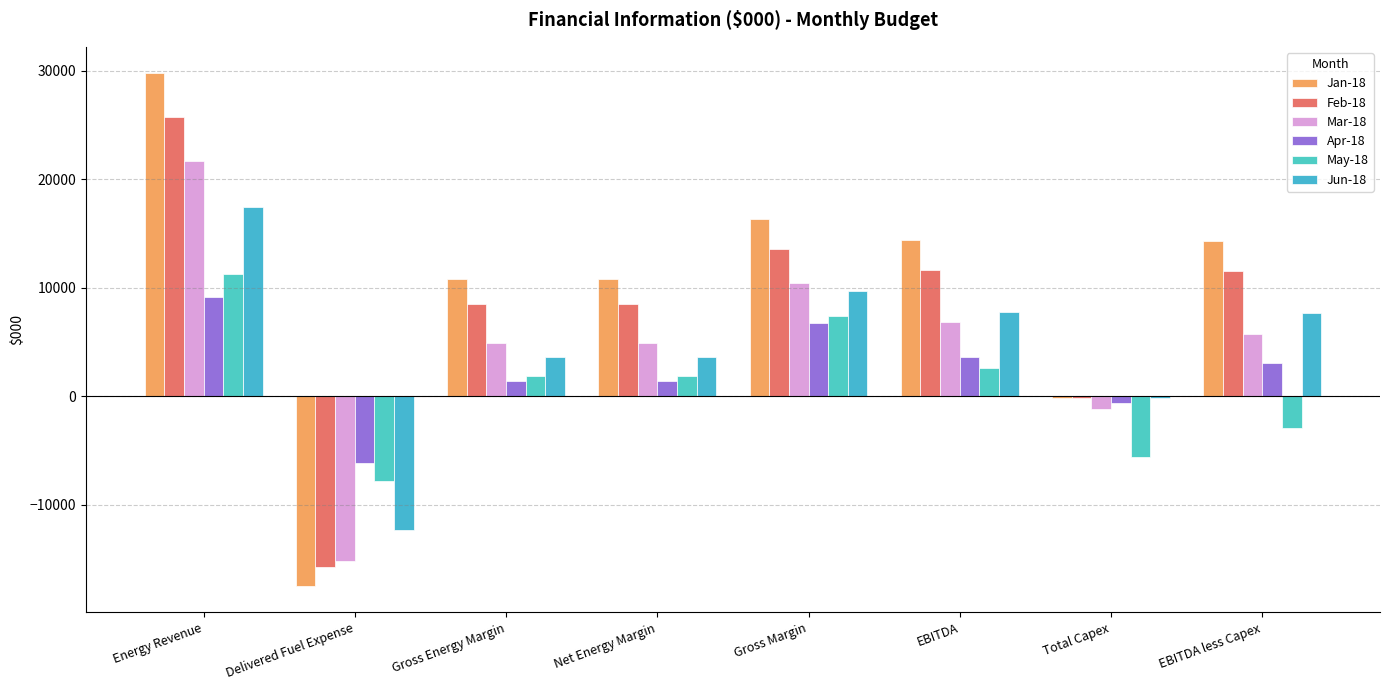

The Mar-18 series shows 10494.5 at Gross Margin. True or false?

True